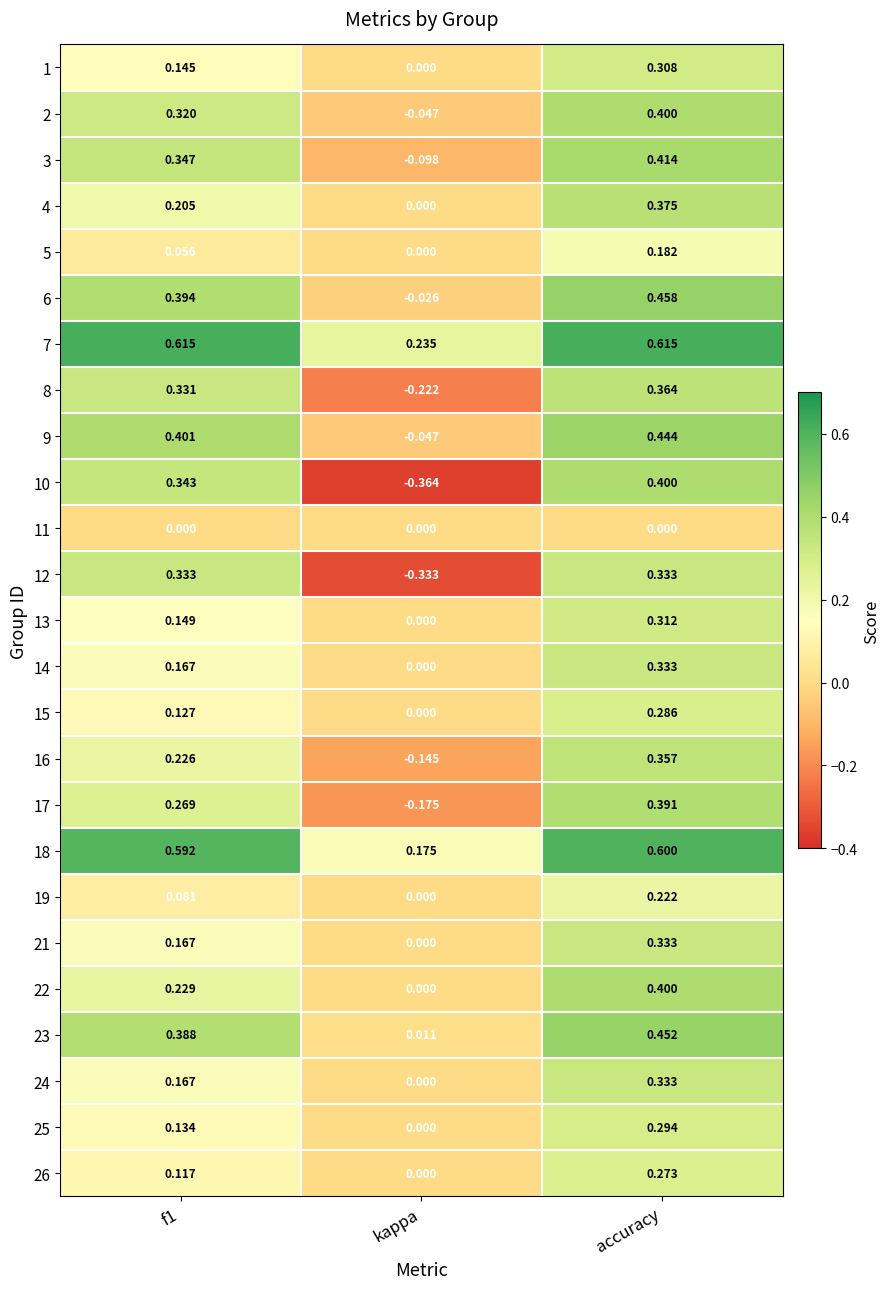

Is the value of 5 at accuracy greater than the value of 26 at kappa?

Yes